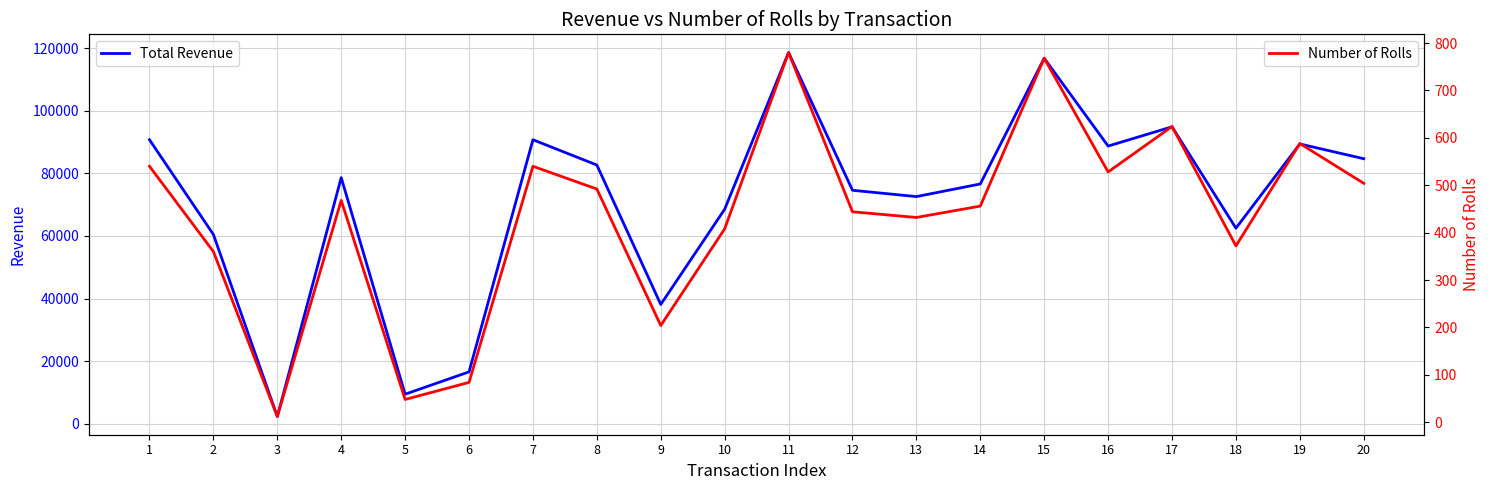

In Number of Rolls, how many points are lower than both neighbors (excluding endpoints)?

6